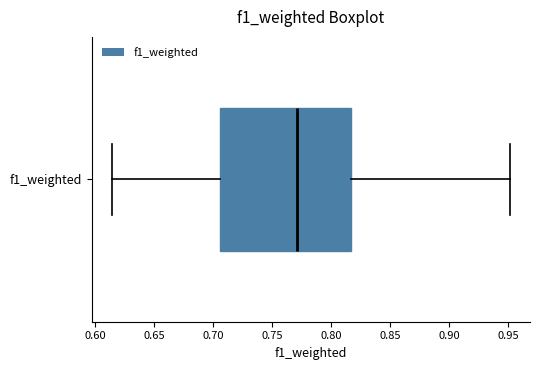

Where does the left whisker of the box for f1_weighted end on the x-axis? The values are not printed on the chart, so give them approximately, as read against the axis.

0.615